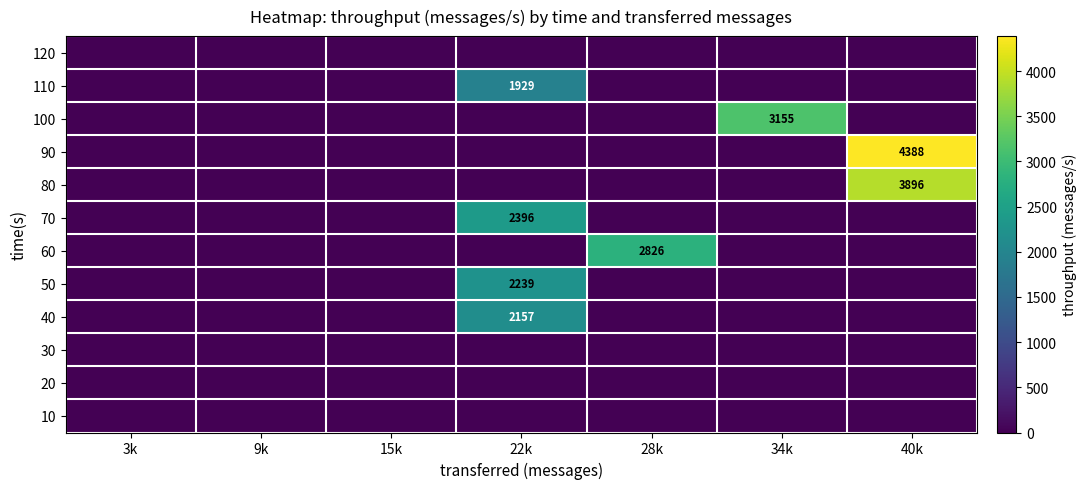

Is it true that 70 equals 697 at 22k?

False